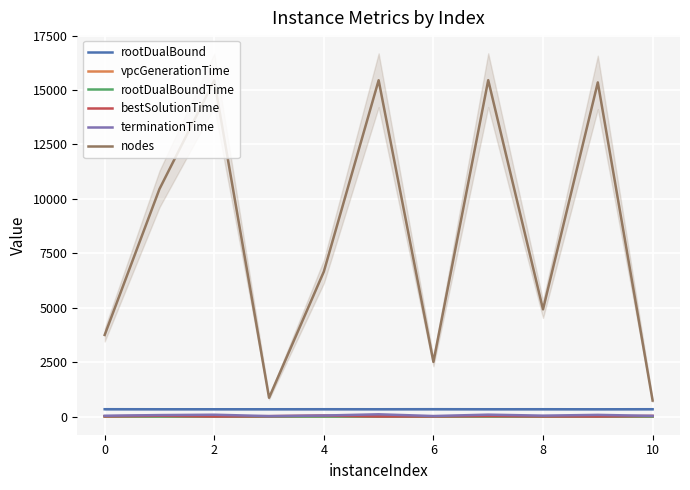

What is the difference between the maximum and second lowest values in the terminationTime series?

79.3